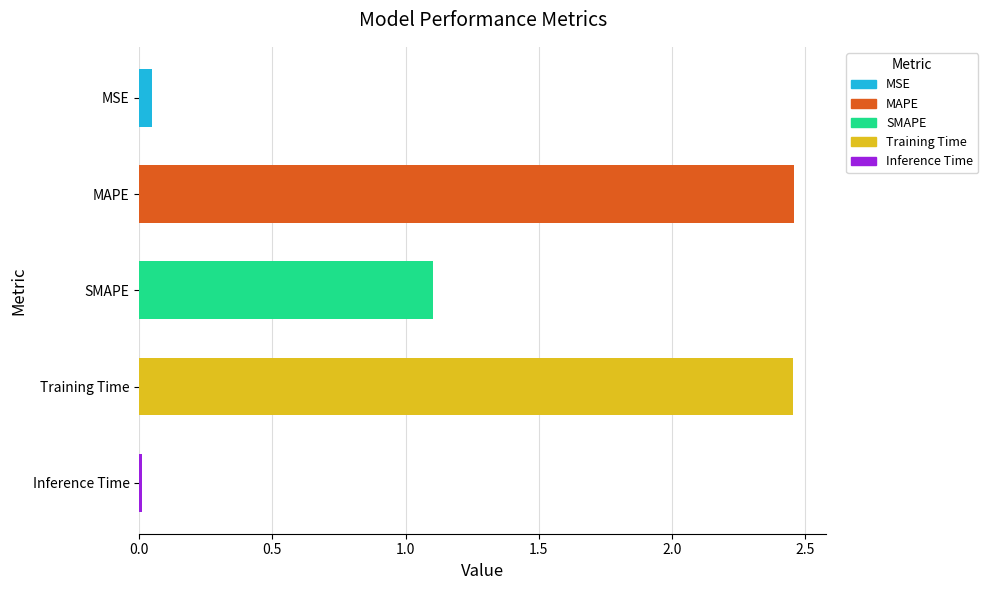

Where is the data nearest to the value 1?

SMAPE